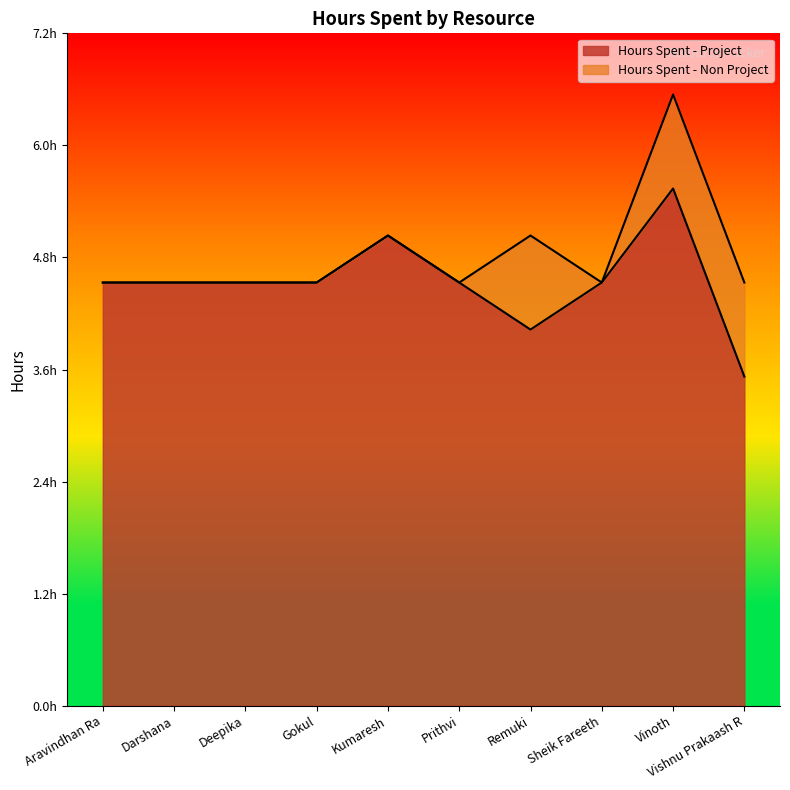

Where is the first local minimum?

Remuki